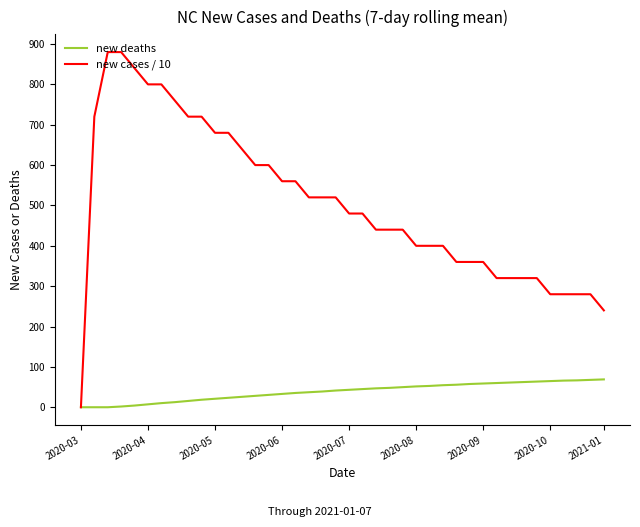

Which series has the widest spread of values?

new cases / 10